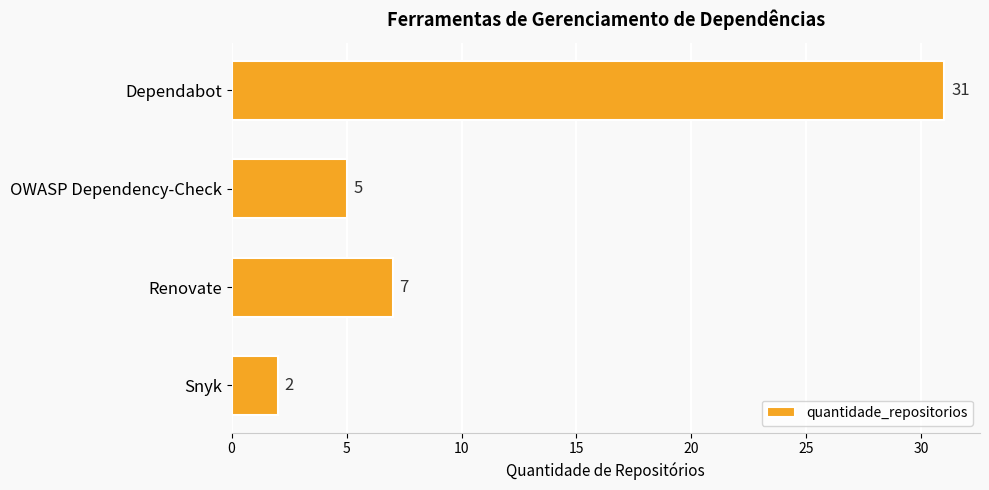

Reading bottom to top, list all the values displayed in this chart.

2	7	5	31